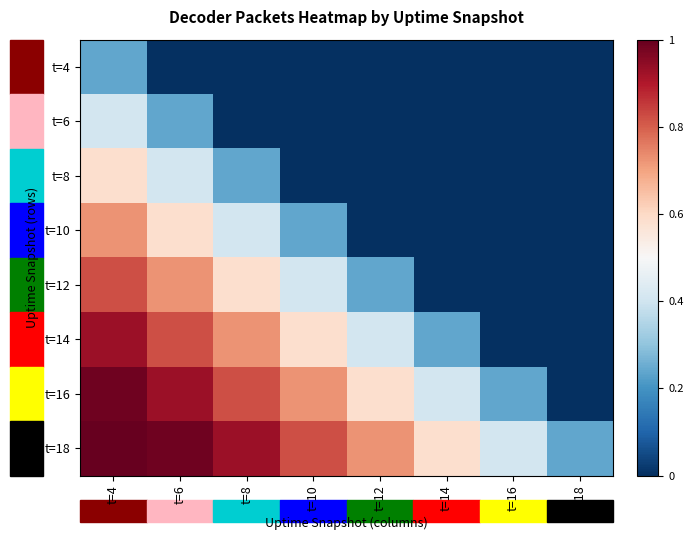

Which series has the widest spread of values?

t=16